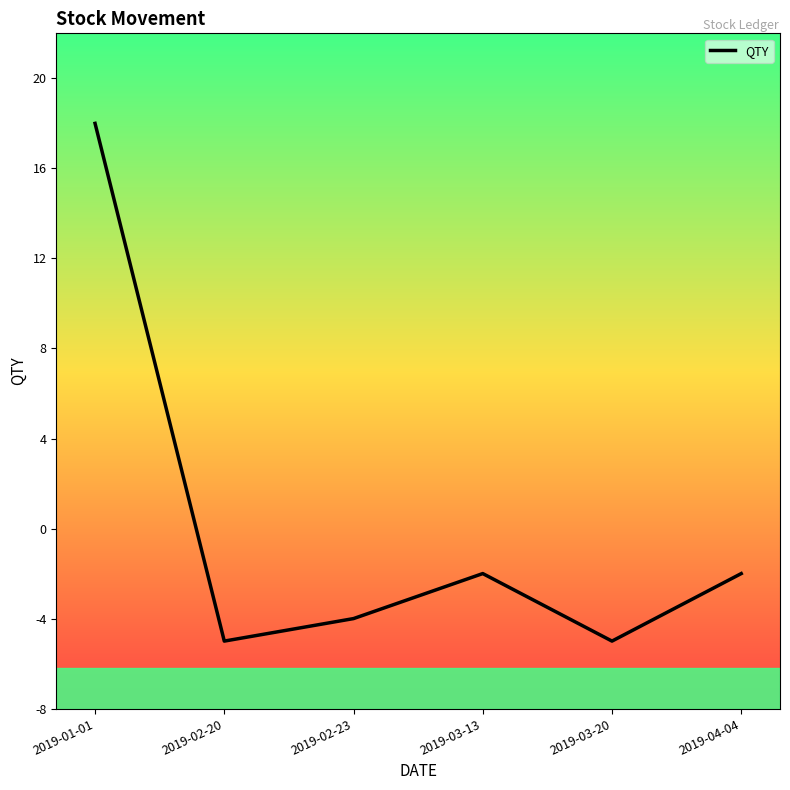

Reading left to right, list all the values displayed in this chart.

18	-5	-4	-2	-5	-2